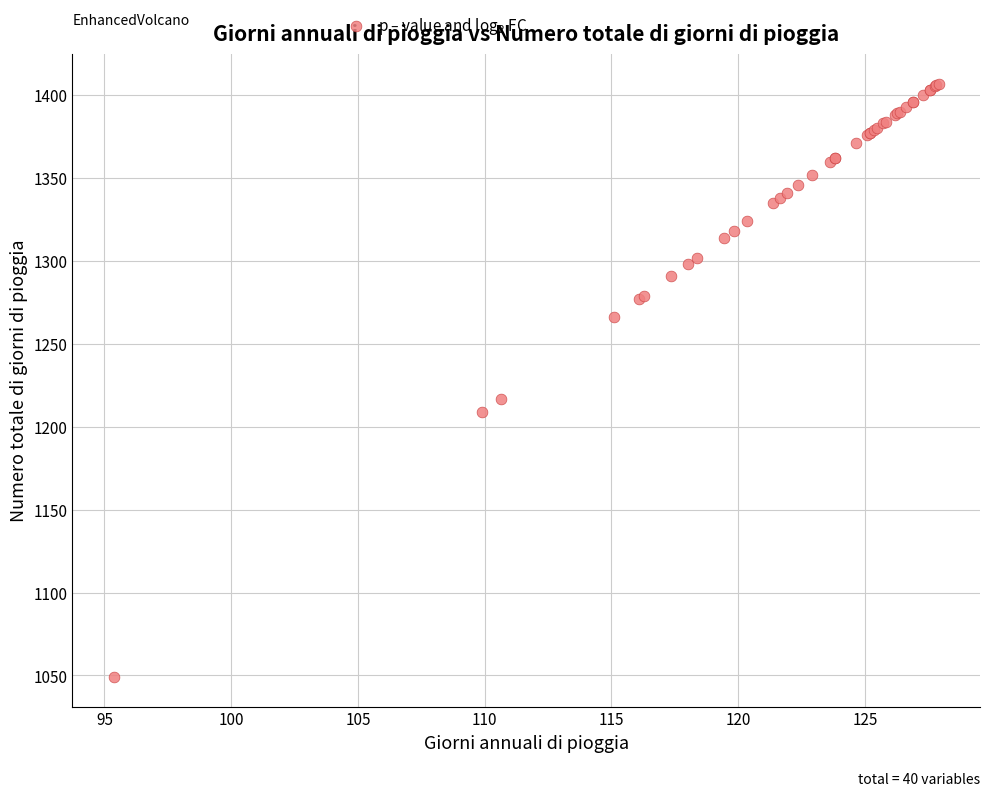

What Y value in the scatter plot is closest to 1227?

1217.0